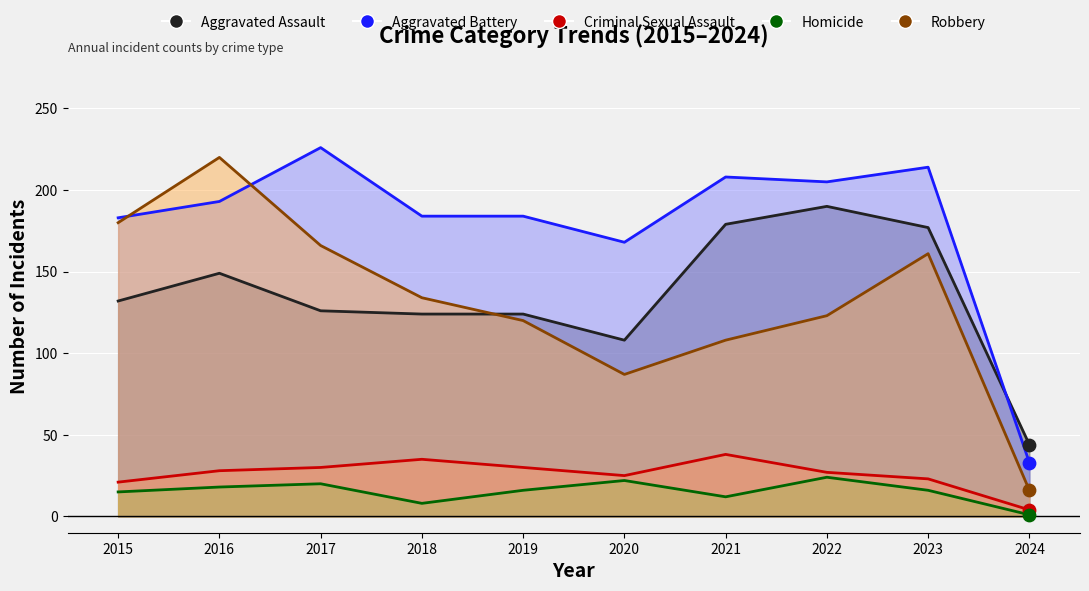

What is the total value across all series at 2023?

591